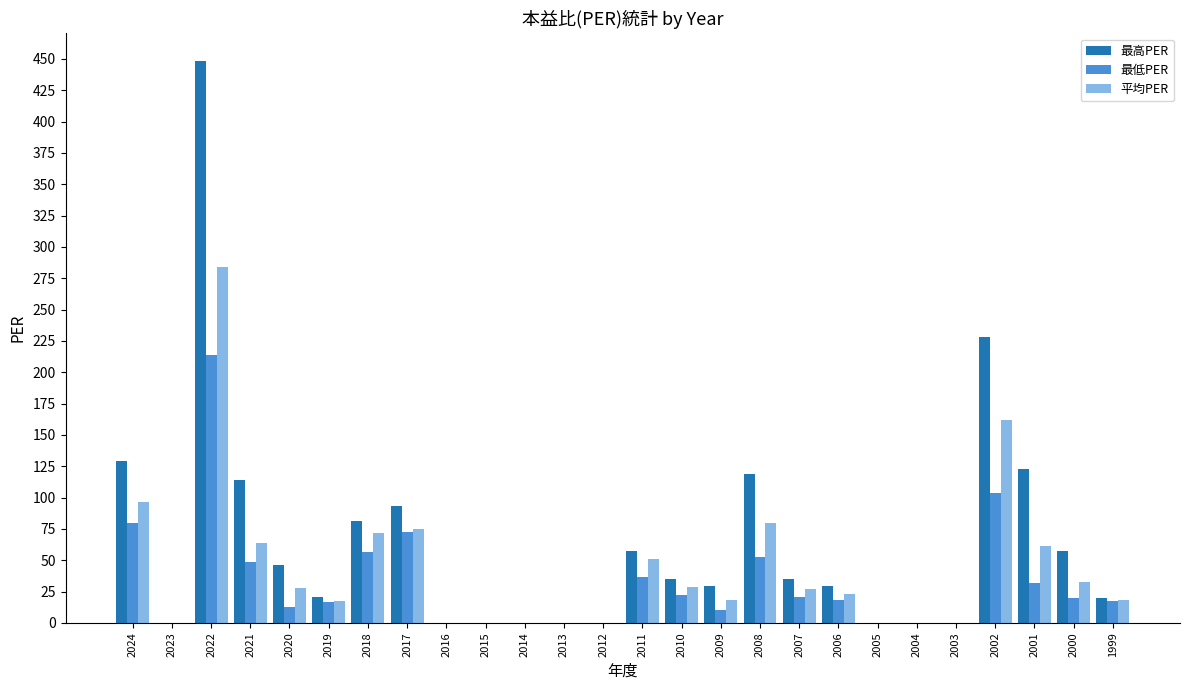

How many distinct data groups are displayed?

3